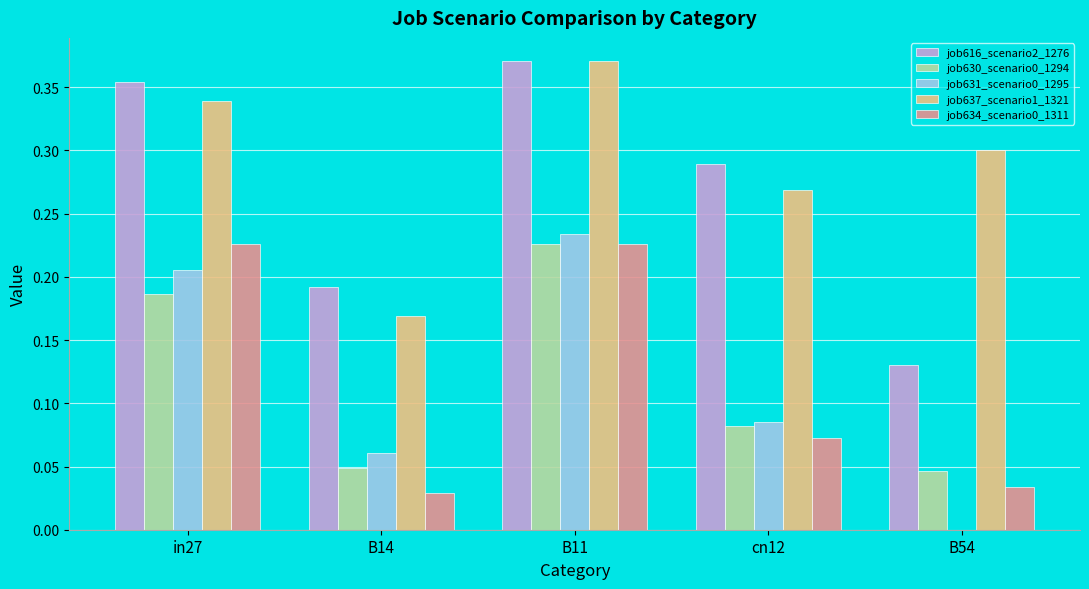

Which series changed the most between B14 and B54?

job637_scenario1_1321